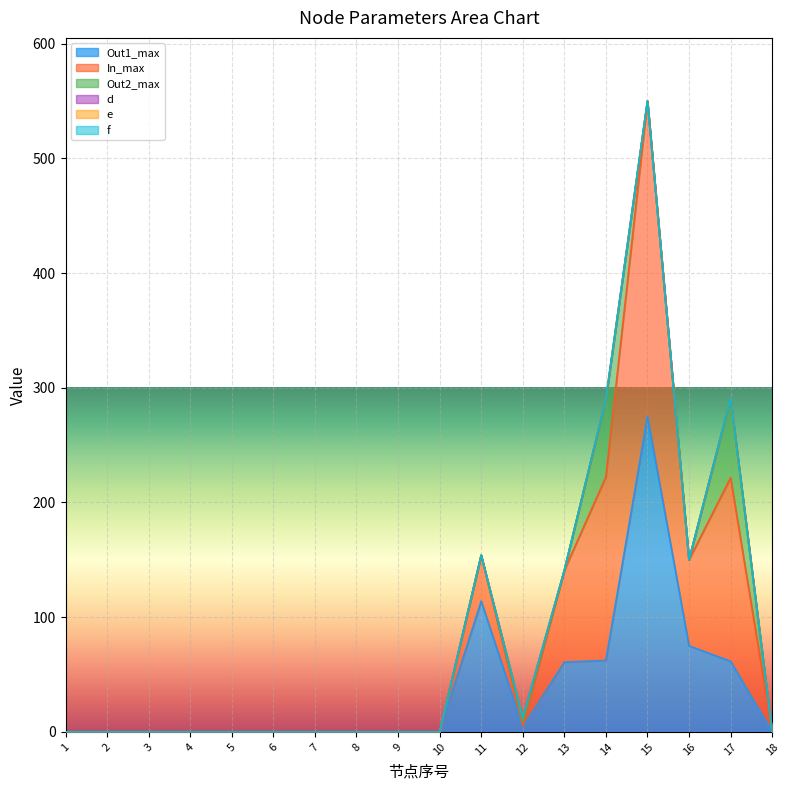

Which has a higher value, 5 or 15?

15